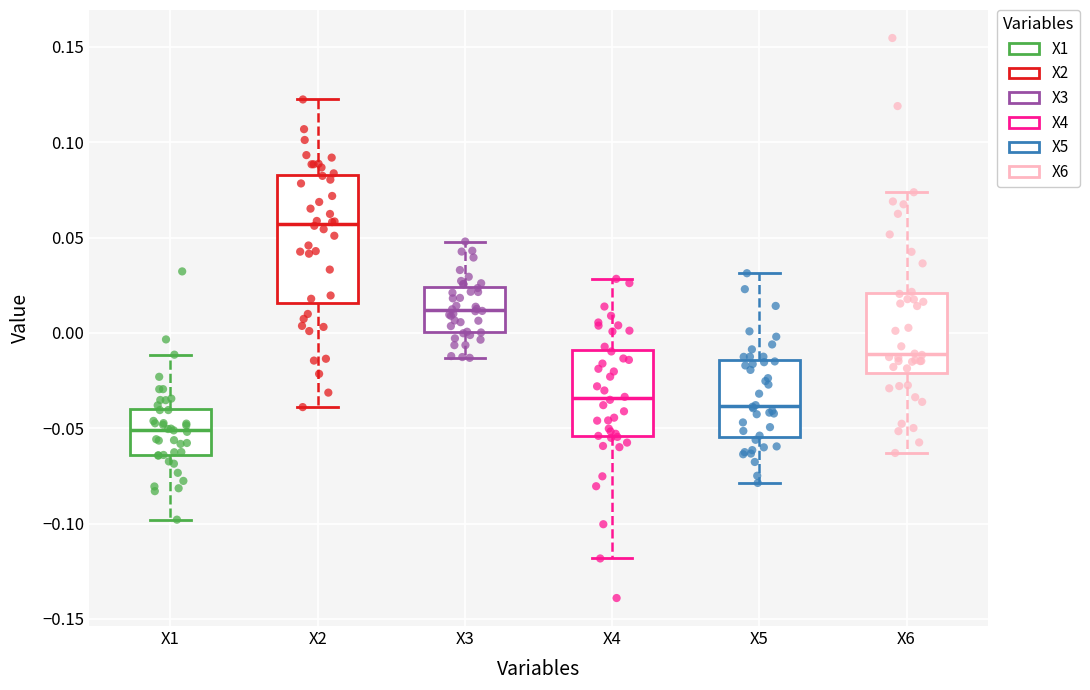

Reading left to right, read every box against the y-axis: the position of its median line, the range the box covers, and the ends of its whiskers. The values are not printed on the chart, so give them approximately, as read against the axis.

X1: median -0.050, box -0.065 to -0.040, whiskers -0.100 to -0.010
X2: median 0.055, box 0.015 to 0.085, whiskers -0.040 to 0.120
X3: median 0.010, box 0.000 to 0.025, whiskers -0.015 to 0.050
X4: median -0.035, box -0.055 to -0.010, whiskers -0.120 to 0.030
X5: median -0.040, box -0.055 to -0.015, whiskers -0.080 to 0.030
X6: median -0.010, box -0.020 to 0.020, whiskers -0.065 to 0.075